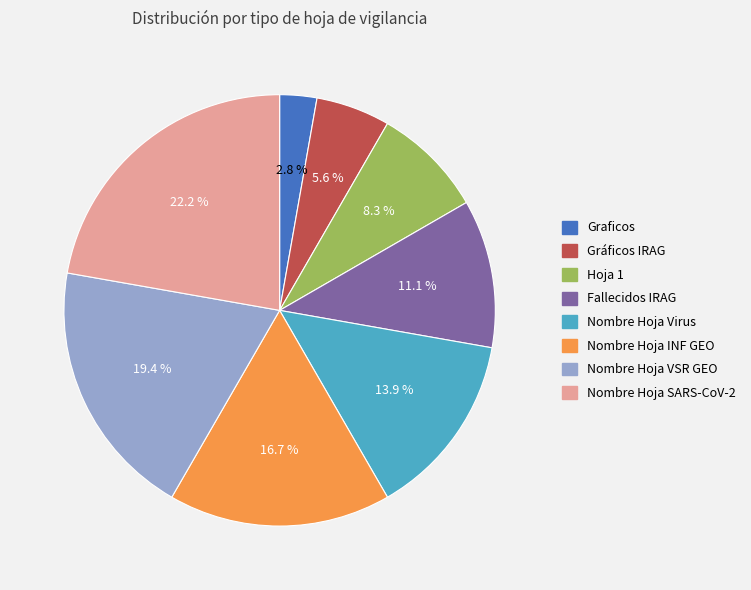

What is the ratio of the value at Nombre Hoja VSR GEO to the value at Gráficos IRAG?

3.5